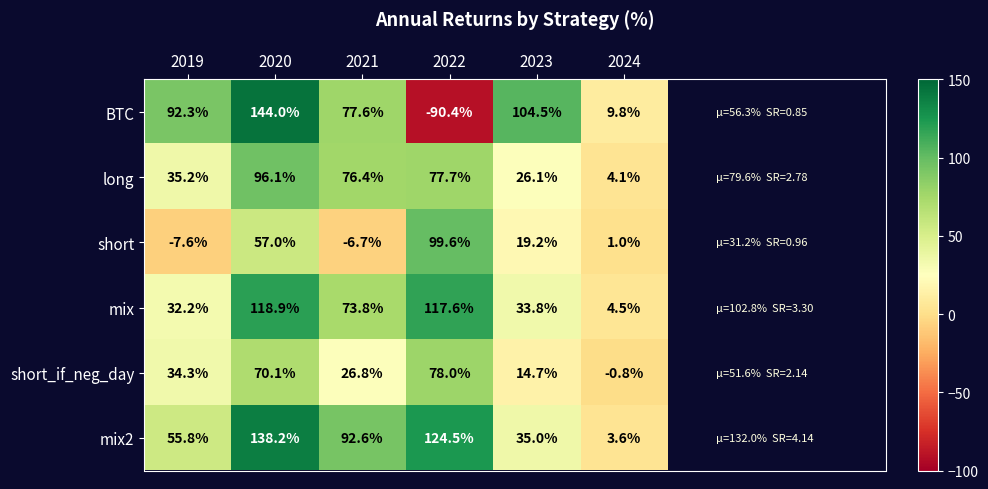

How many values in short are above zero?

4